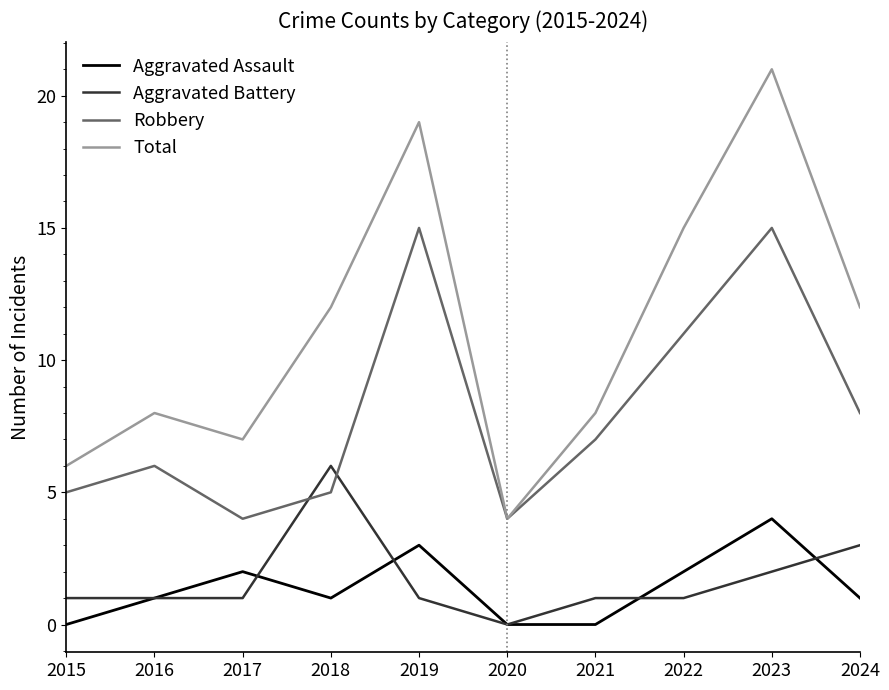

Which series has the widest spread of values?

Total